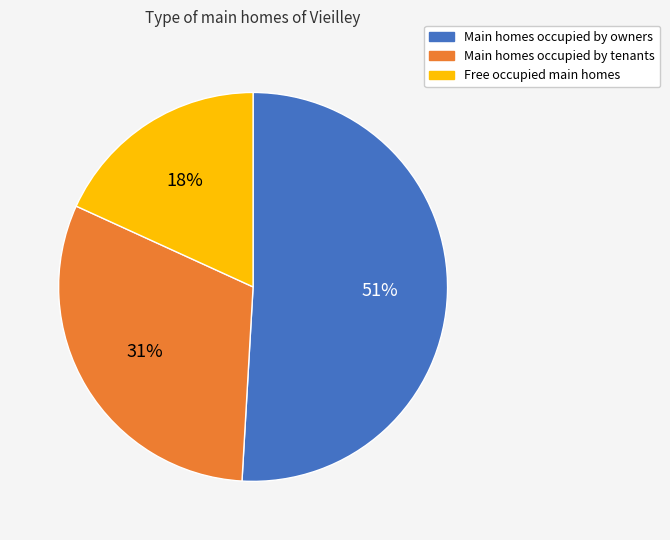

Which category has the biggest portion of the pie?

Main homes occupied by owners